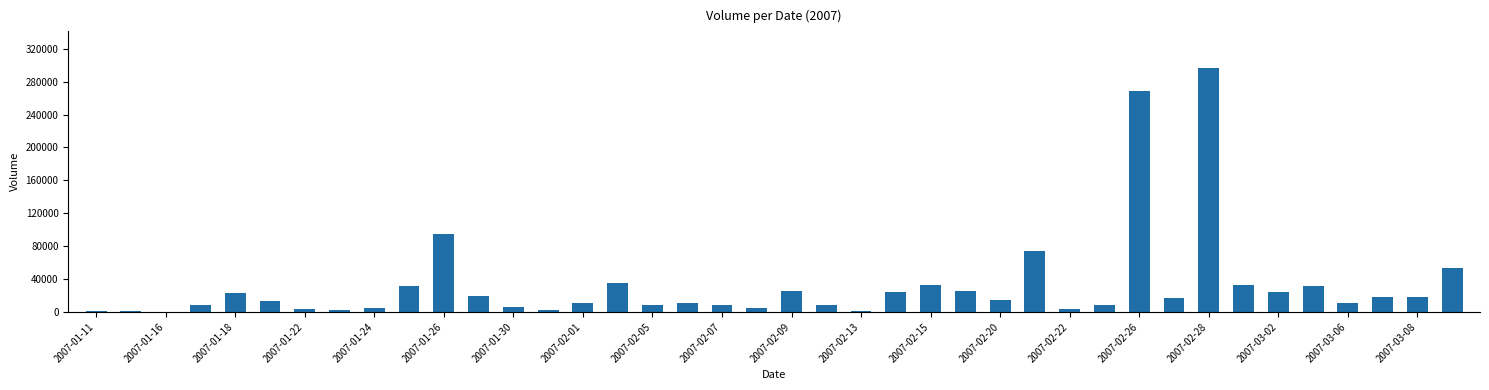

What is the sum of all values?

1277700